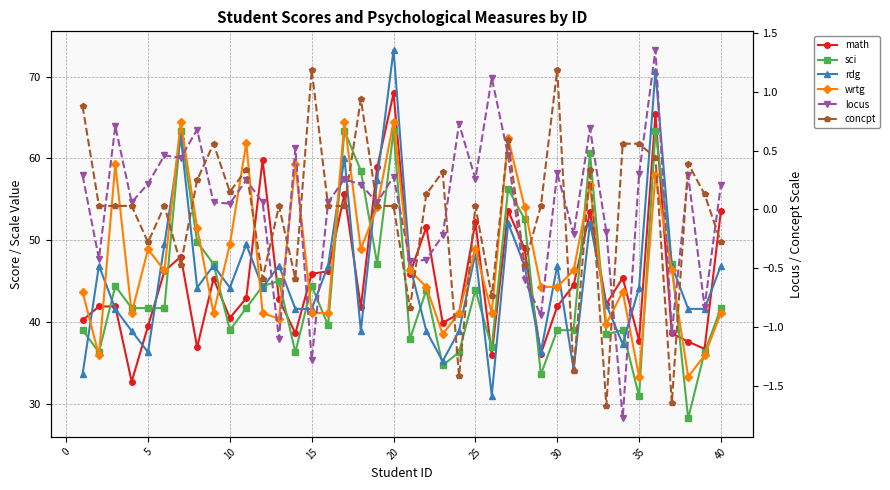

Reading left to right, what are all the values shown in this chart?

math: 40.2	41.9	41.9	32.7	39.5	46.2	48.0	36.9	45.3	40.5	42.9	59.8	42.8	38.6	45.9	46.2	55.7	41.8	58.9	68.0	45.9	51.6	39.9	41.0	52.2	36.0	53.6	49.0	36.1	41.9	44.5	53.4	42.2	45.4	37.7	65.4	38.6	37.6	36.7	53.6
sci: 39.0	36.3	44.4	41.7	41.7	41.7	63.4	49.8	47.1	39.0	41.7	44.4	45.0	36.3	44.4	39.6	63.4	58.5	47.1	63.4	37.9	43.9	34.7	36.3	43.9	36.9	56.3	52.6	33.6	39.0	39.0	60.7	38.5	39.0	30.9	63.4	47.1	28.2	36.3	41.7
rdg: 33.6	46.9	41.6	38.9	36.3	49.5	62.7	44.2	46.9	44.2	49.5	44.2	46.9	41.6	41.6	46.9	60.1	38.9	57.4	73.3	46.9	38.9	35.2	38.9	48.4	31.0	52.1	46.9	36.3	46.9	34.2	52.1	42.1	37.3	44.2	70.7	46.9	41.6	41.6	46.9
wrtg: 43.7	35.9	59.3	41.1	48.9	46.3	64.5	51.5	41.1	49.5	61.9	41.1	40.4	59.3	41.1	41.1	64.5	48.9	54.1	64.5	46.3	44.3	38.5	41.1	48.9	41.1	62.5	54.1	44.3	44.3	46.3	56.7	39.8	43.7	33.3	58.0	46.3	33.3	35.9	41.1
locus: 0.3	-0.4	0.7	0.1	0.2	0.5	0.4	0.7	0.1	0.1	0.2	0.1	-1.1	0.5	-1.3	0.1	0.3	0.2	0.1	0.3	-0.4	-0.4	-0.2	0.7	0.3	1.1	0.5	-0.6	-0.9	0.3	-0.2	0.7	-0.2	-1.8	0.3	1.4	-1.1	0.3	-0.8	0.2
concpt: 0.9	0.0	0.0	0.0	-0.3	0.0	-0.5	0.2	0.6	0.1	0.3	-0.6	0.0	-0.6	1.2	0.0	0.0	0.9	0.0	0.0	-0.8	0.1	0.3	-1.4	0.0	-0.7	0.6	-0.5	0.0	1.2	-1.4	0.3	-1.7	0.6	0.6	0.4	-1.6	0.4	0.1	-0.3